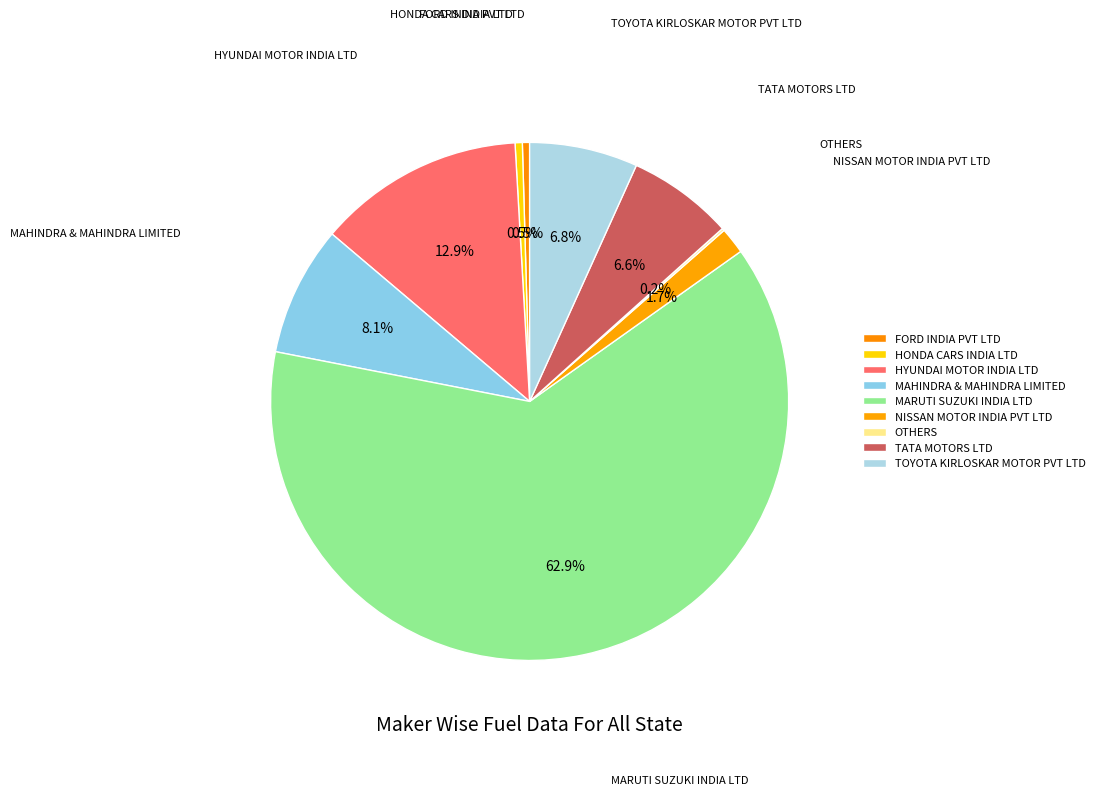

Does FORD INDIA PVT LTD represent more than half of the total?

No